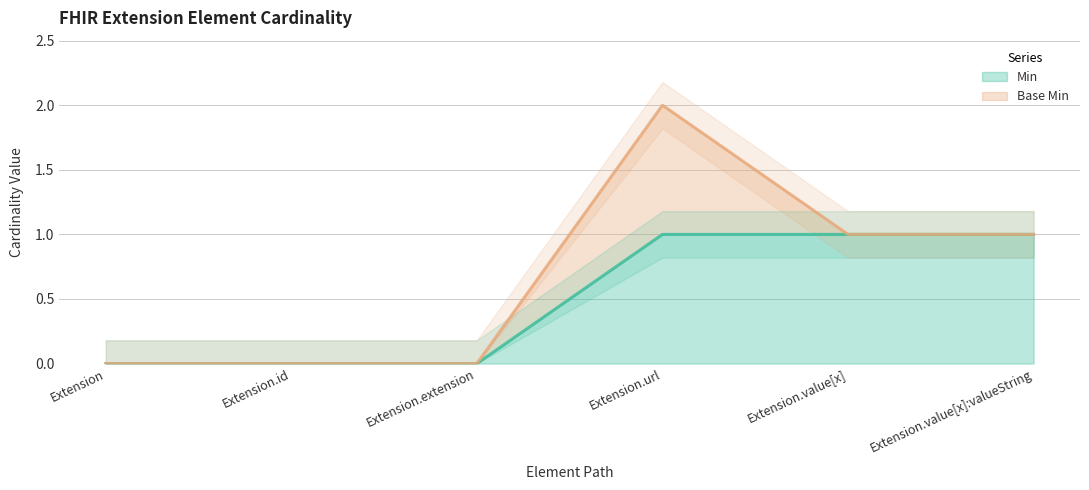

The value at Extension.url is 1. True or false?

False